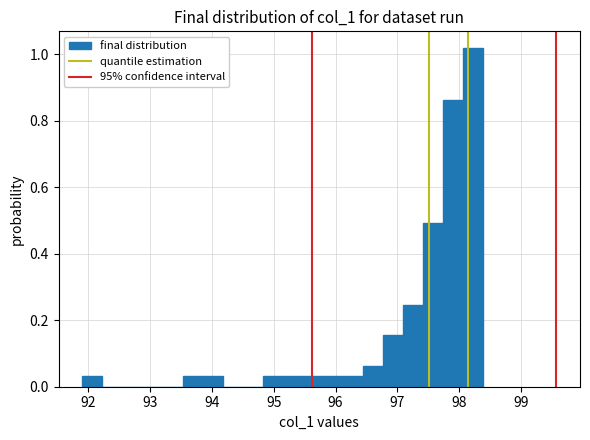

Read against the x-axis, roughly where is the centre of the tallest bar?

98.2